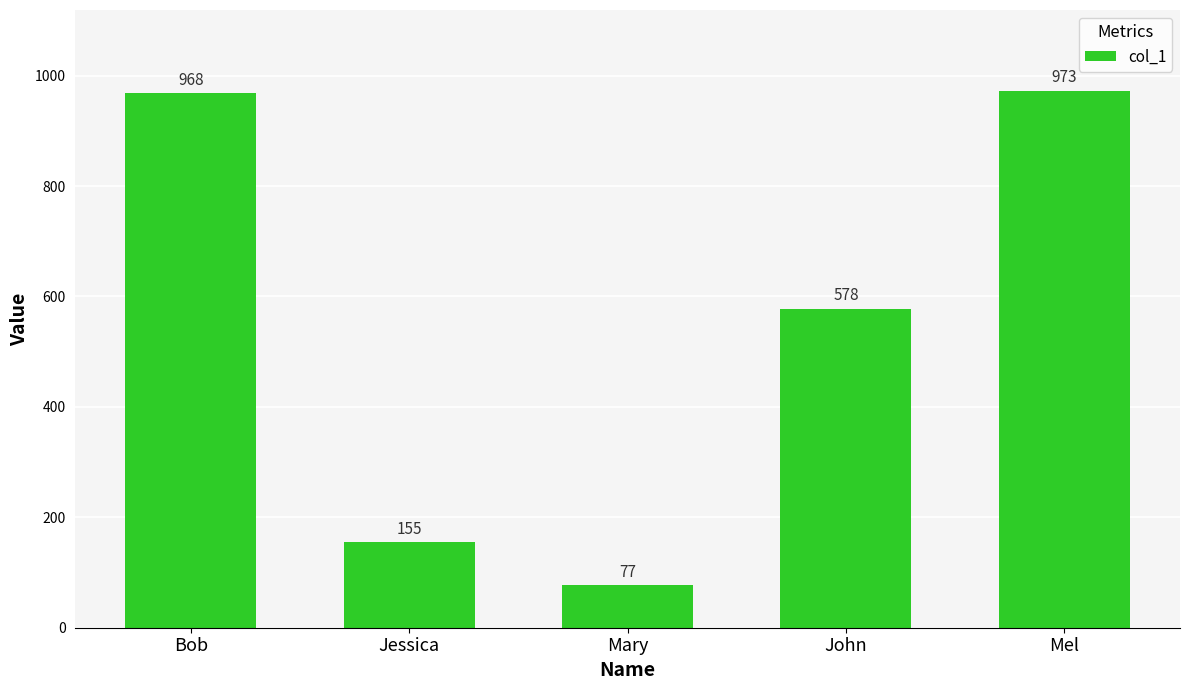

Where is the data nearest to the value 525?

John